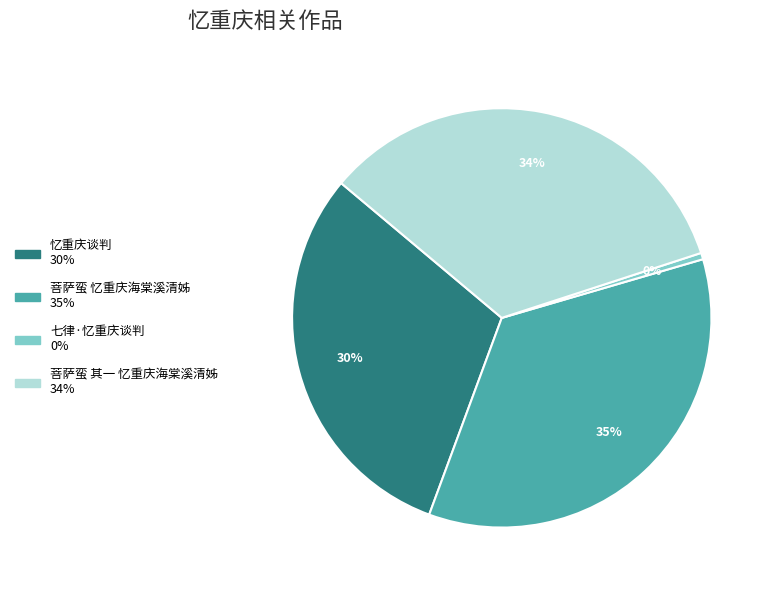

Count the number of slices in the pie.

4